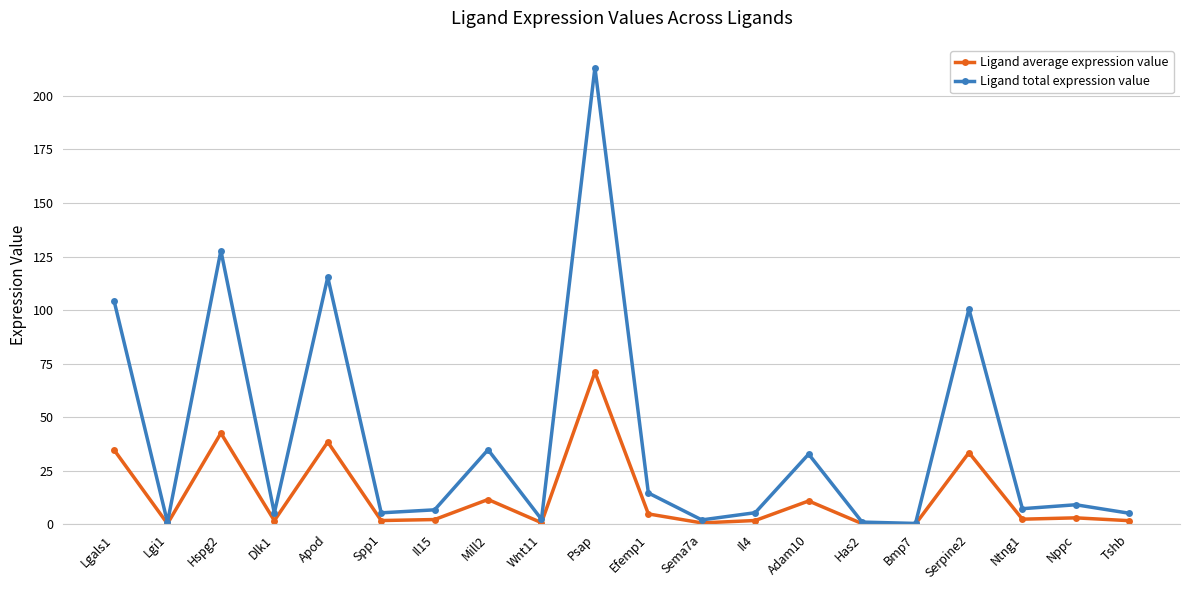

Where is the first local maximum for Ligand average expression value?

Hspg2